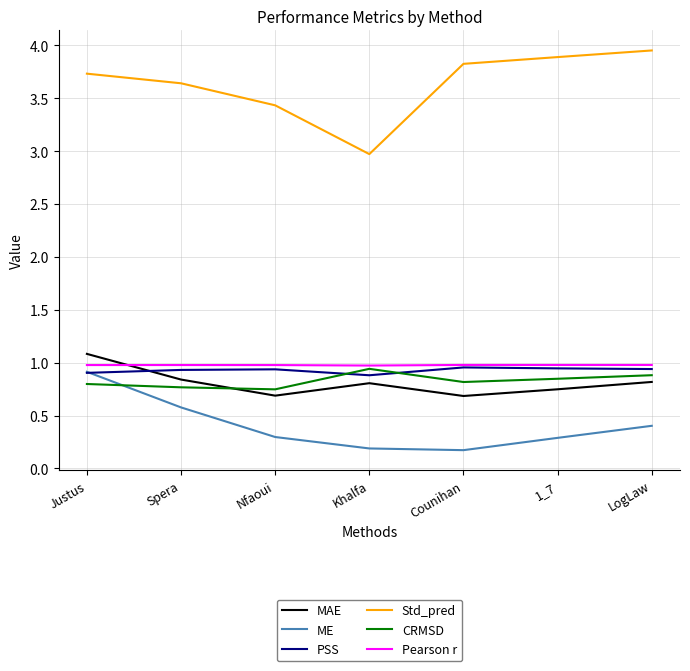

True or false: Std_pred and Pearson r cross at least once.

False